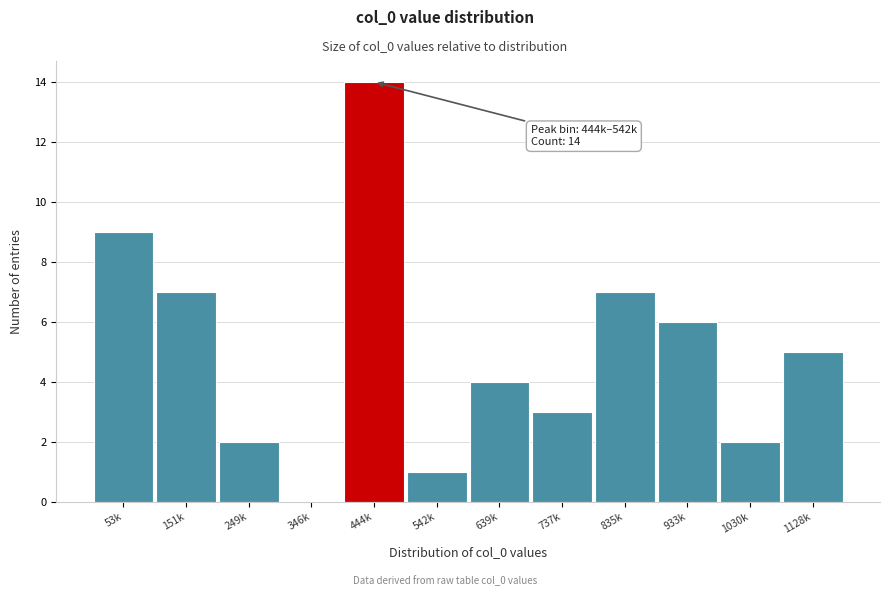

Reading left to right, list all the values displayed in this chart.

53k=9	151k=7	249k=2	346k=0	444k=14	542k=1	639k=4	737k=3	835k=7	933k=6	1030k=2	1128k=5